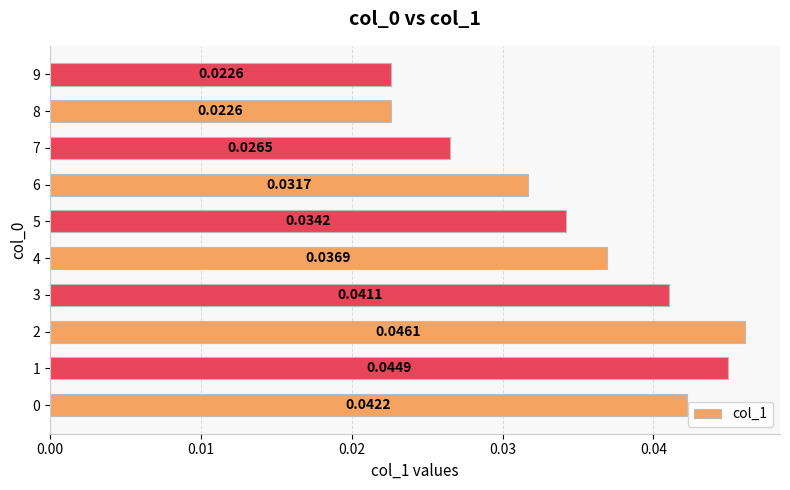

Which has a higher value, 6 or 3?

3